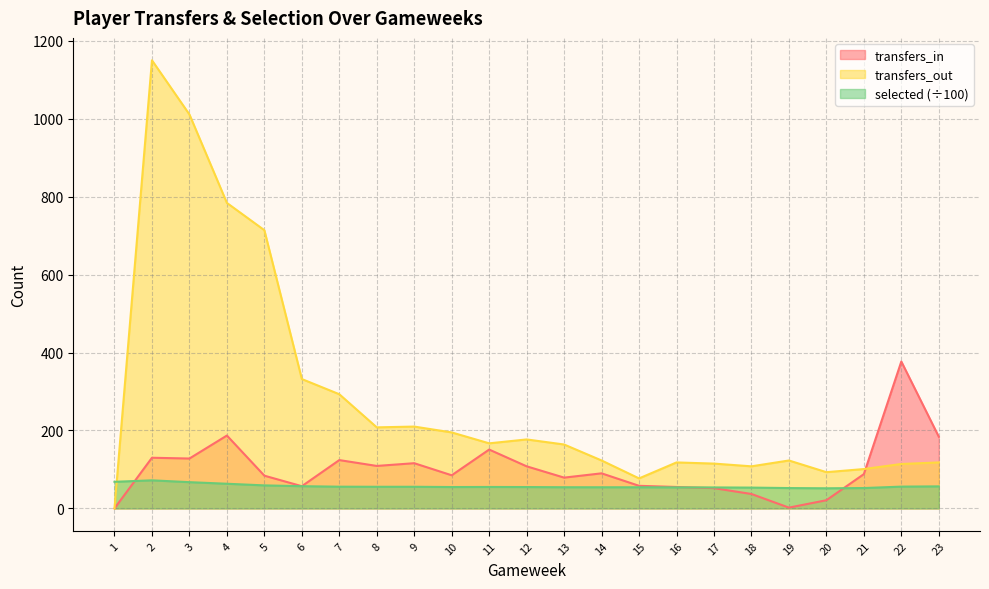

What is the difference between the second highest and minimum values in the transfers_out series?

1011.0